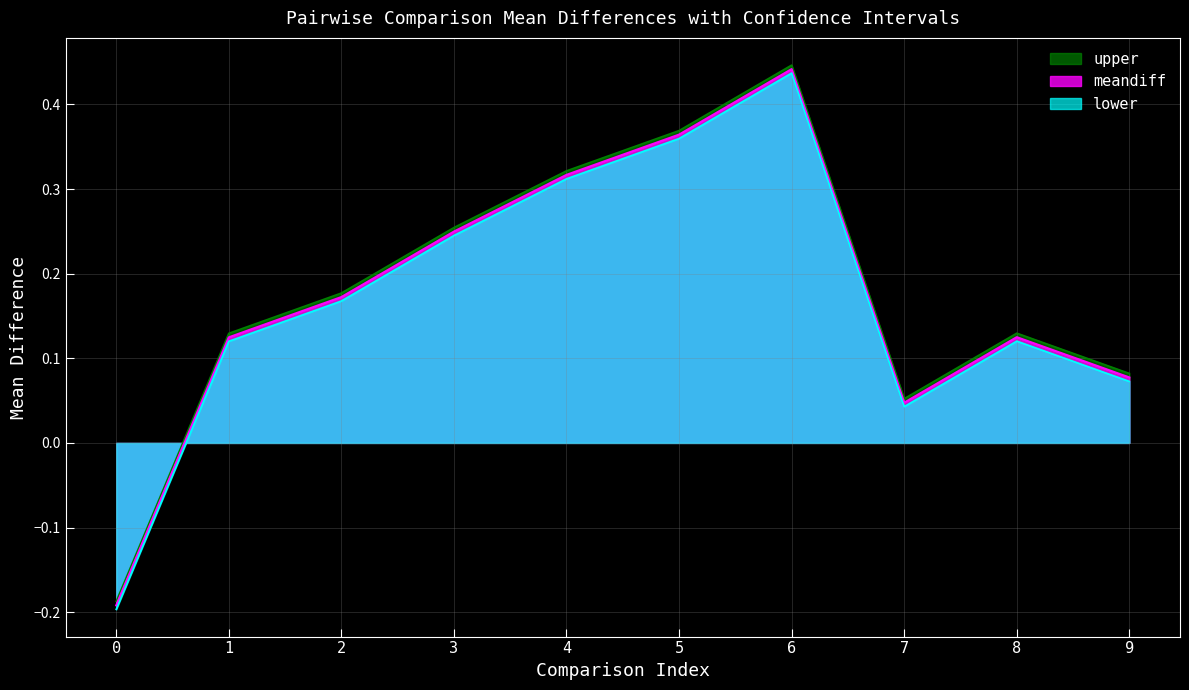

Where does the upper series first go above 0?

1